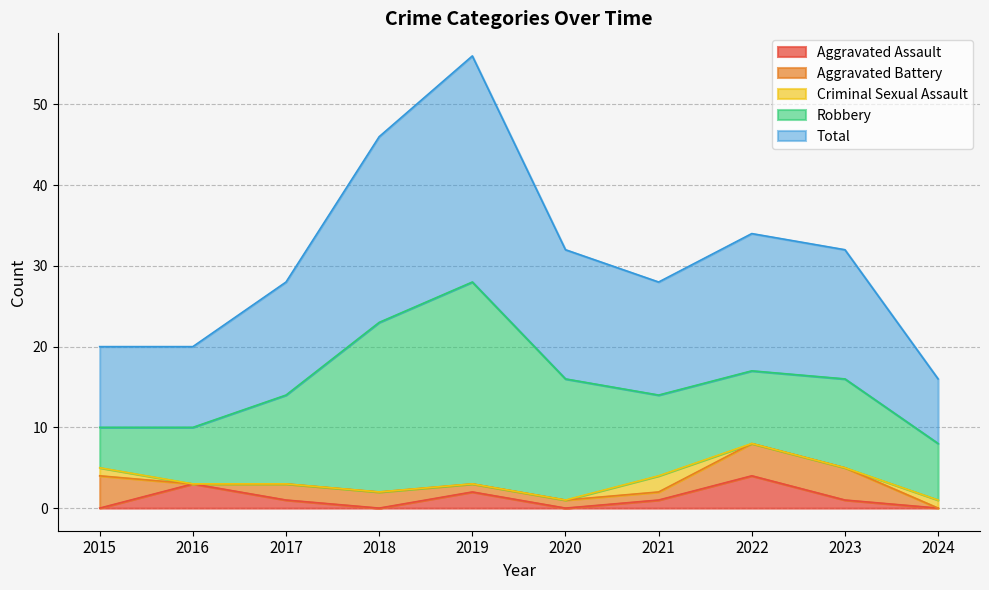

Does the chart display data point markers on the line(s)?

No